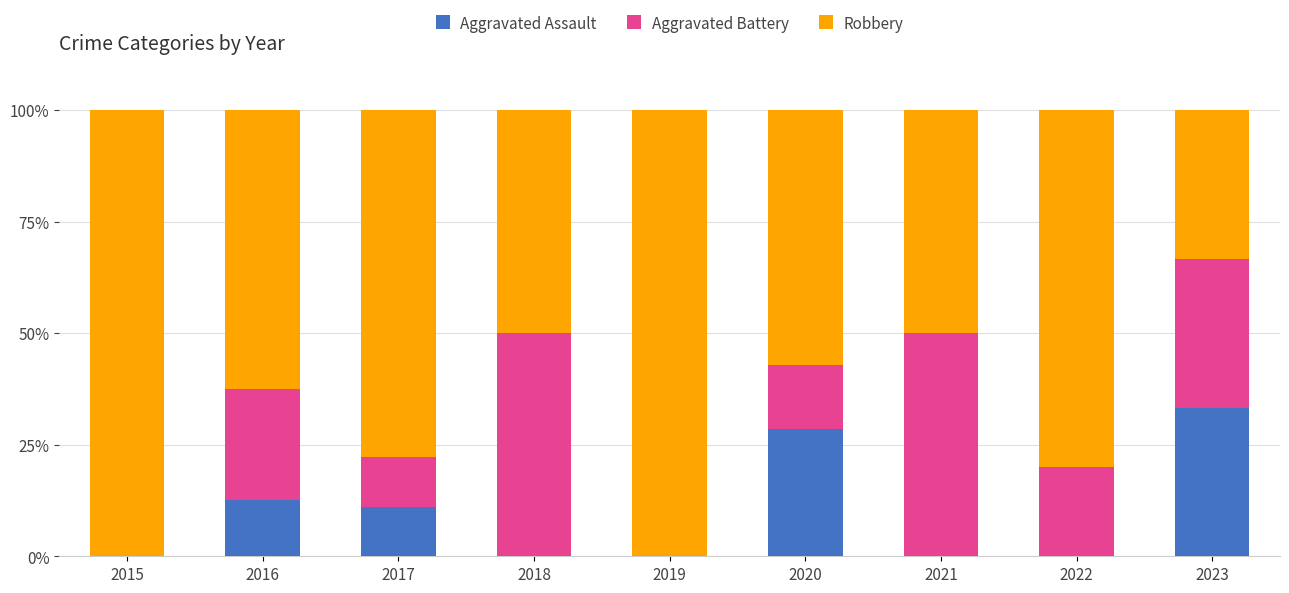

Is it true that Aggravated Assault equals 0.0 at 2022?

True